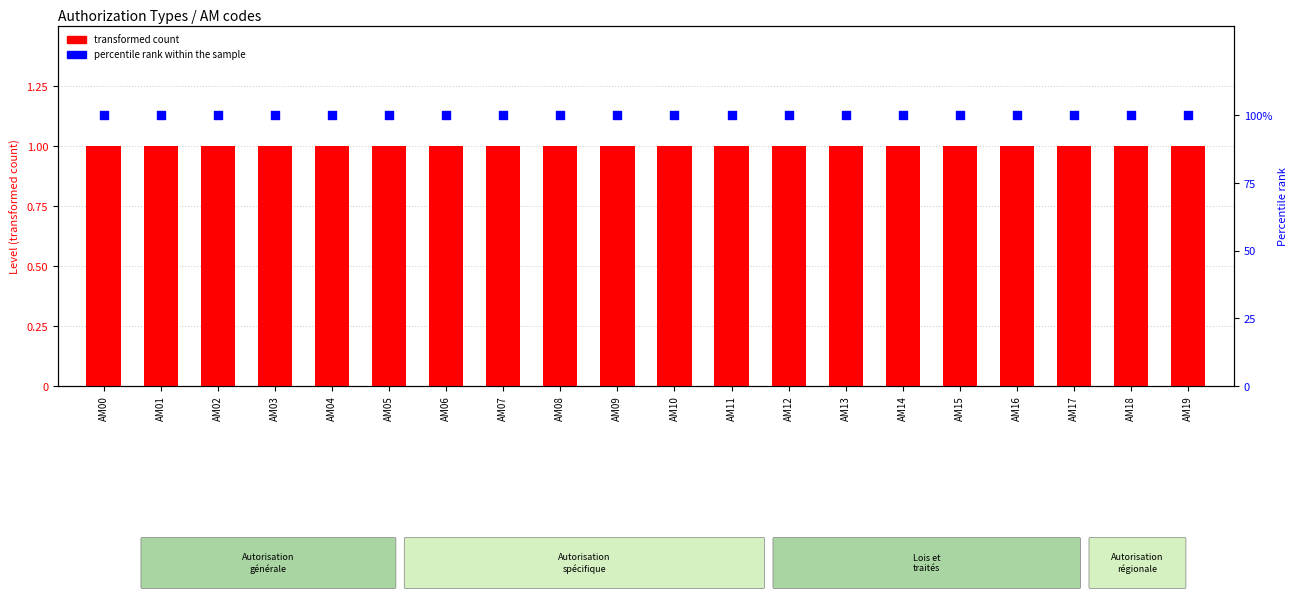

Which series has the largest total across all categories?

percentile rank within the sample